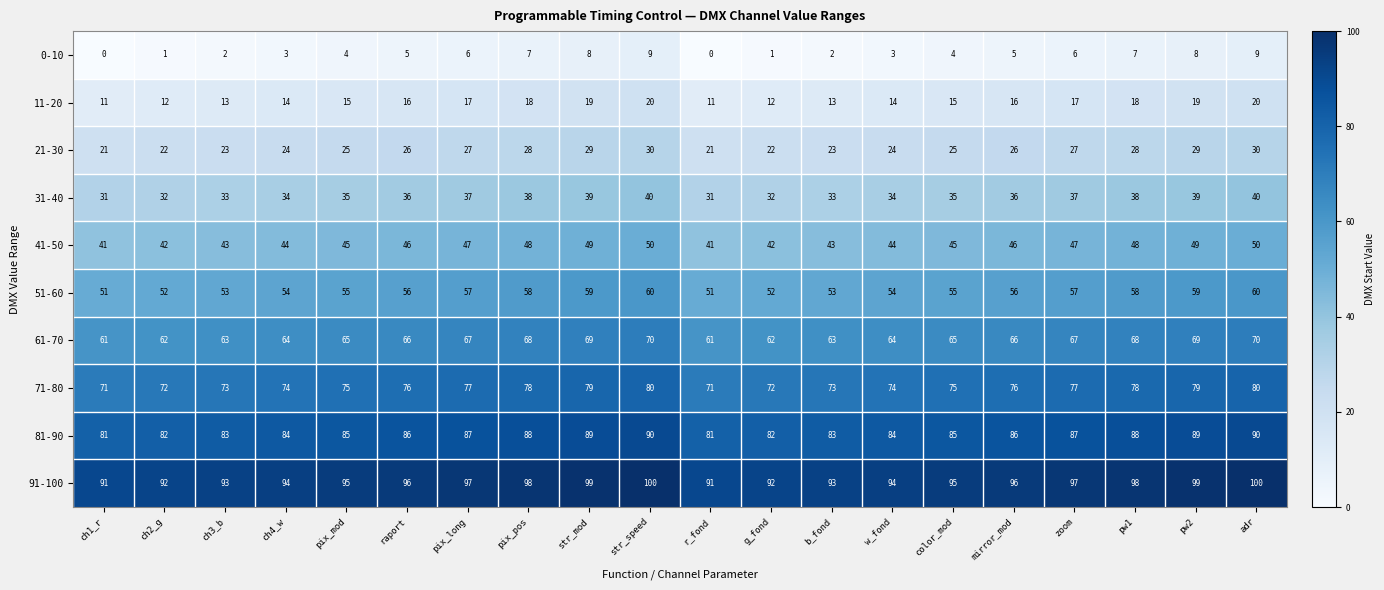

Which series has the largest total across all categories?

91-100